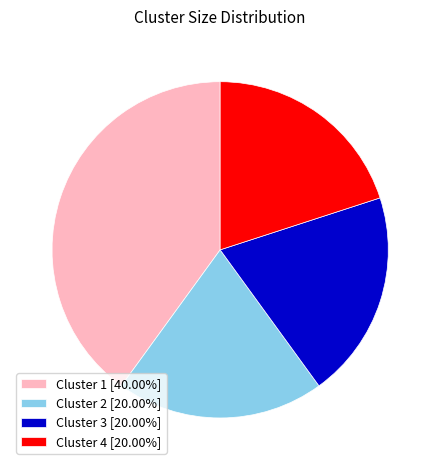

Does Cluster 1 [40.00%] represent more than half of the total?

No